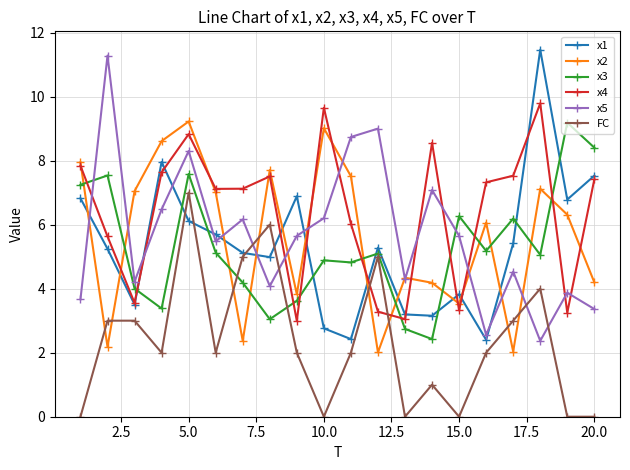

What is the greatest value displayed?

11.5